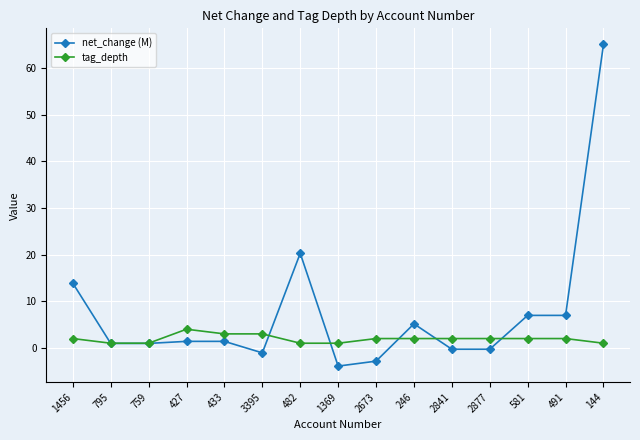

What is the highest value of the net_change (M) series?

65.0